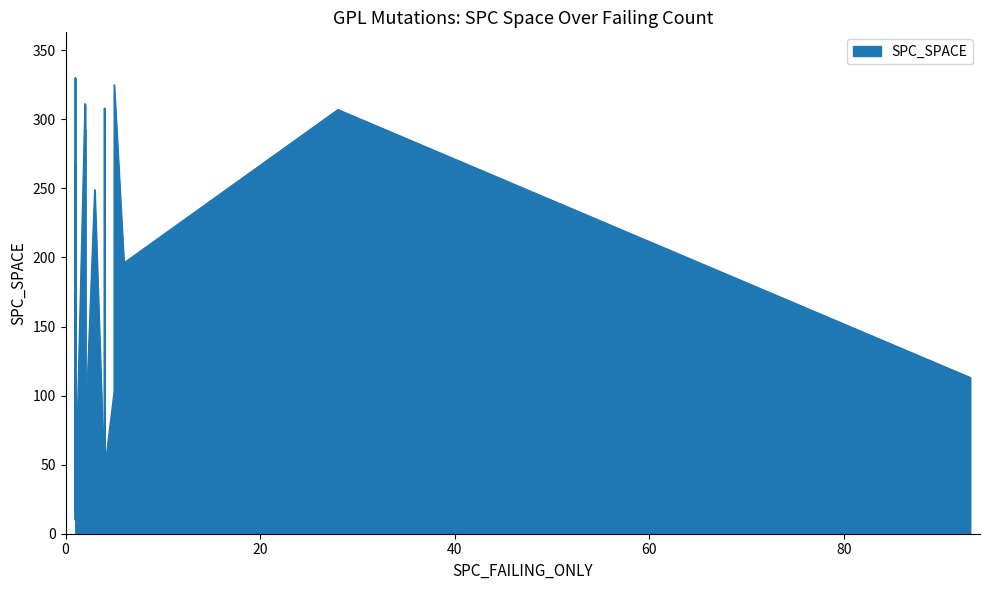

True or false: there are more than 2 points higher than both neighbors.

True